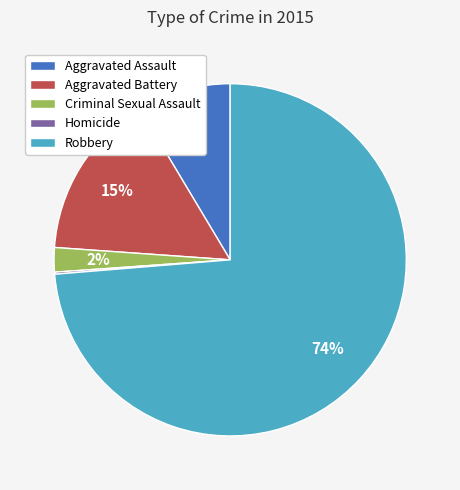

Which slice is the largest?

Robbery